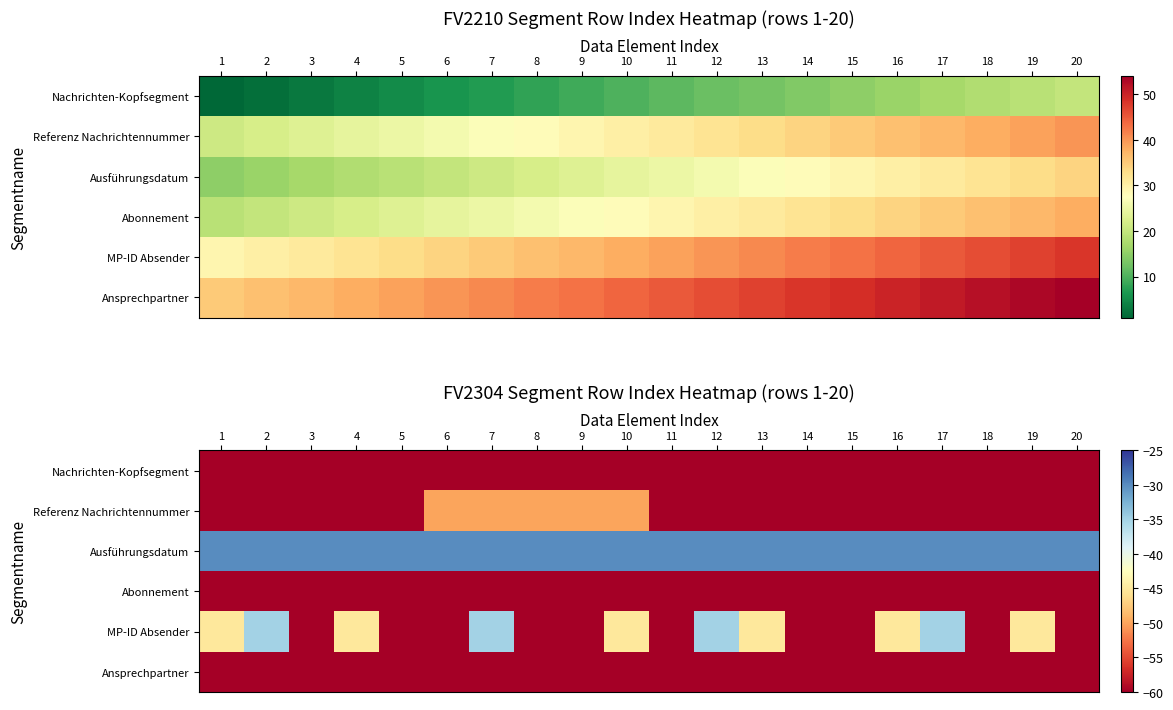

Which has a higher value, 3 or 20?

3